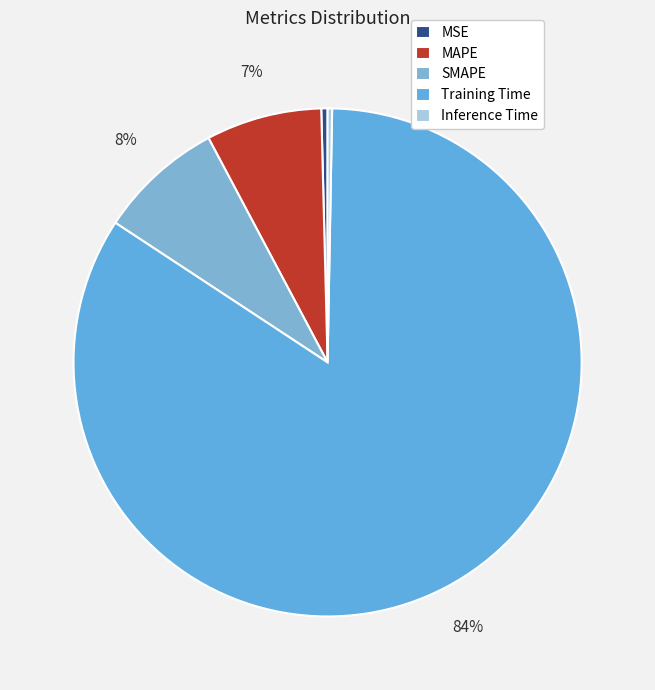

Which category has the smallest portion of the pie?

Inference Time